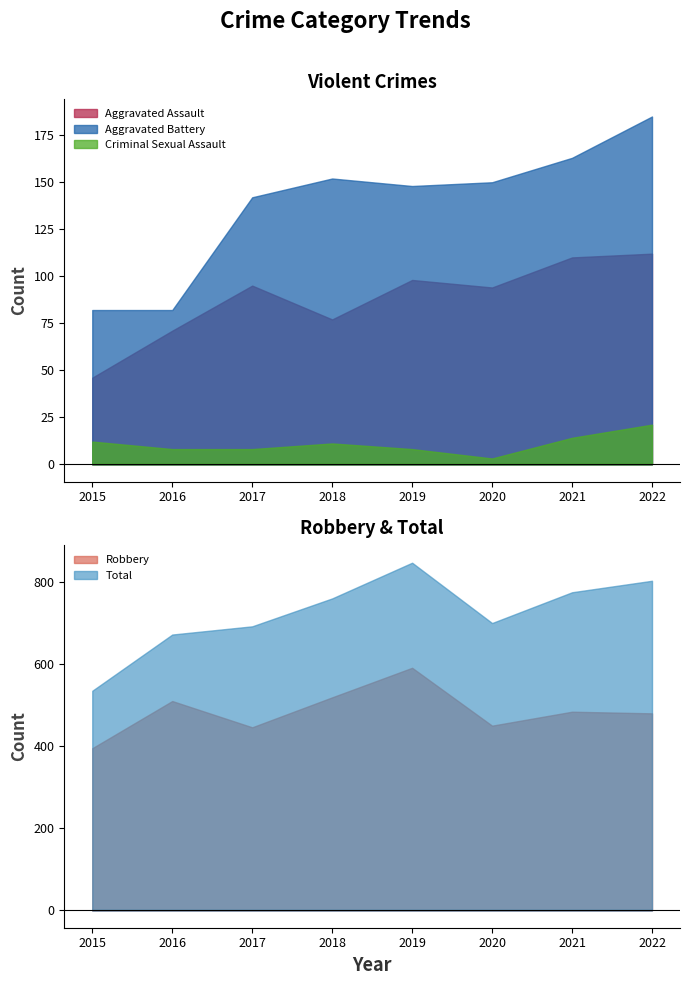

What are all the series names shown in the legend?

Aggravated Assault, Aggravated Battery, Criminal Sexual Assault, Robbery, Total